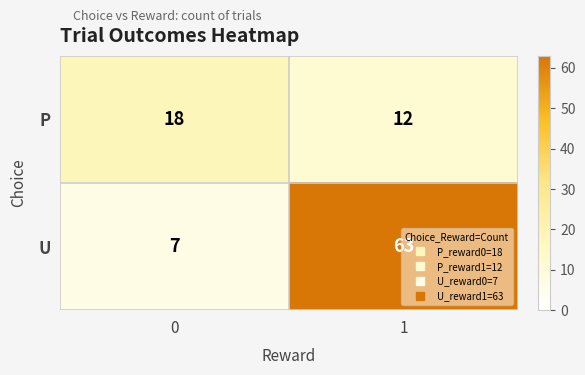

What is the minimum value shown in the chart?

7